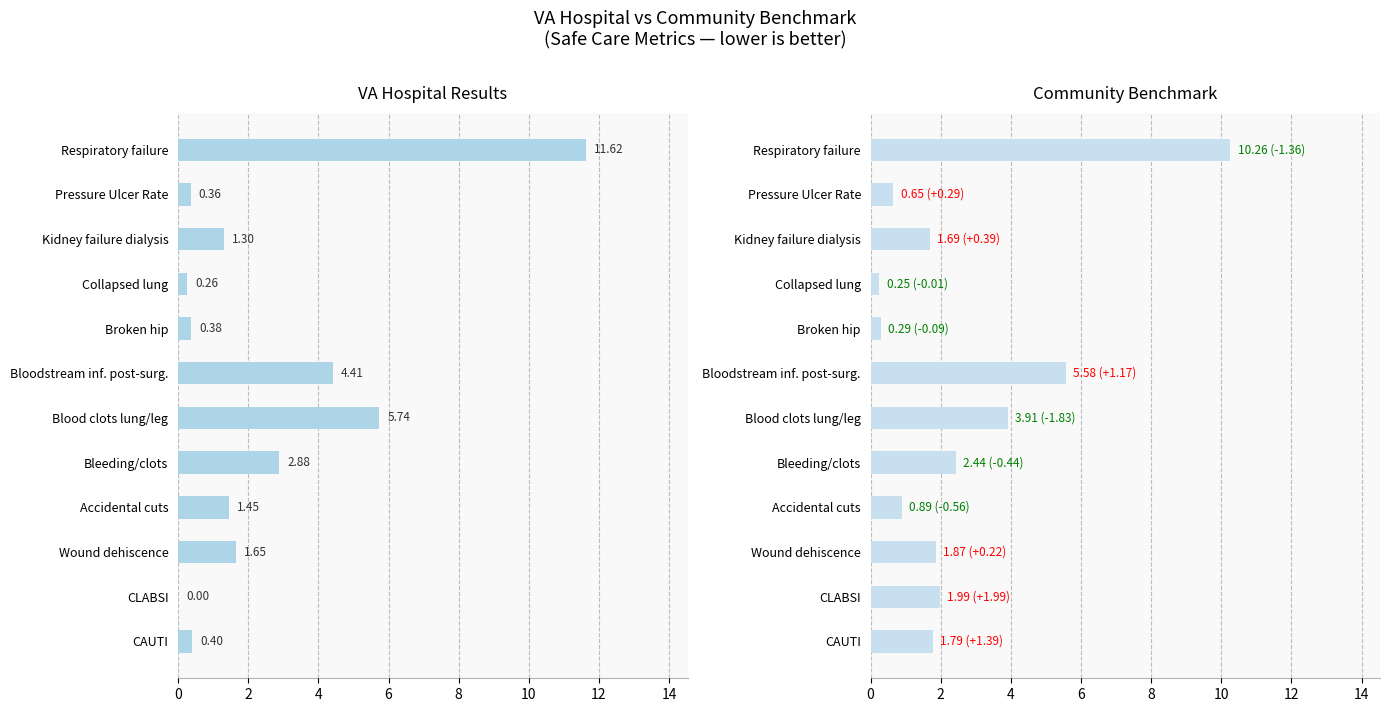

List the series in order of their overall mean, highest first.

CommunityBenchmark, VAHospitalResults